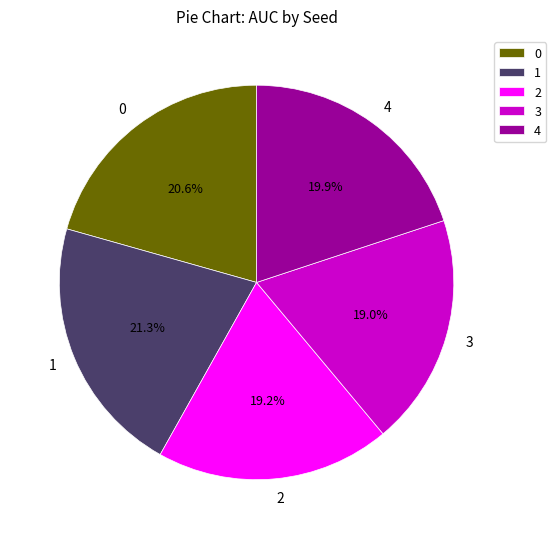

Do 3 and 0 together represent more than half of the pie?

No